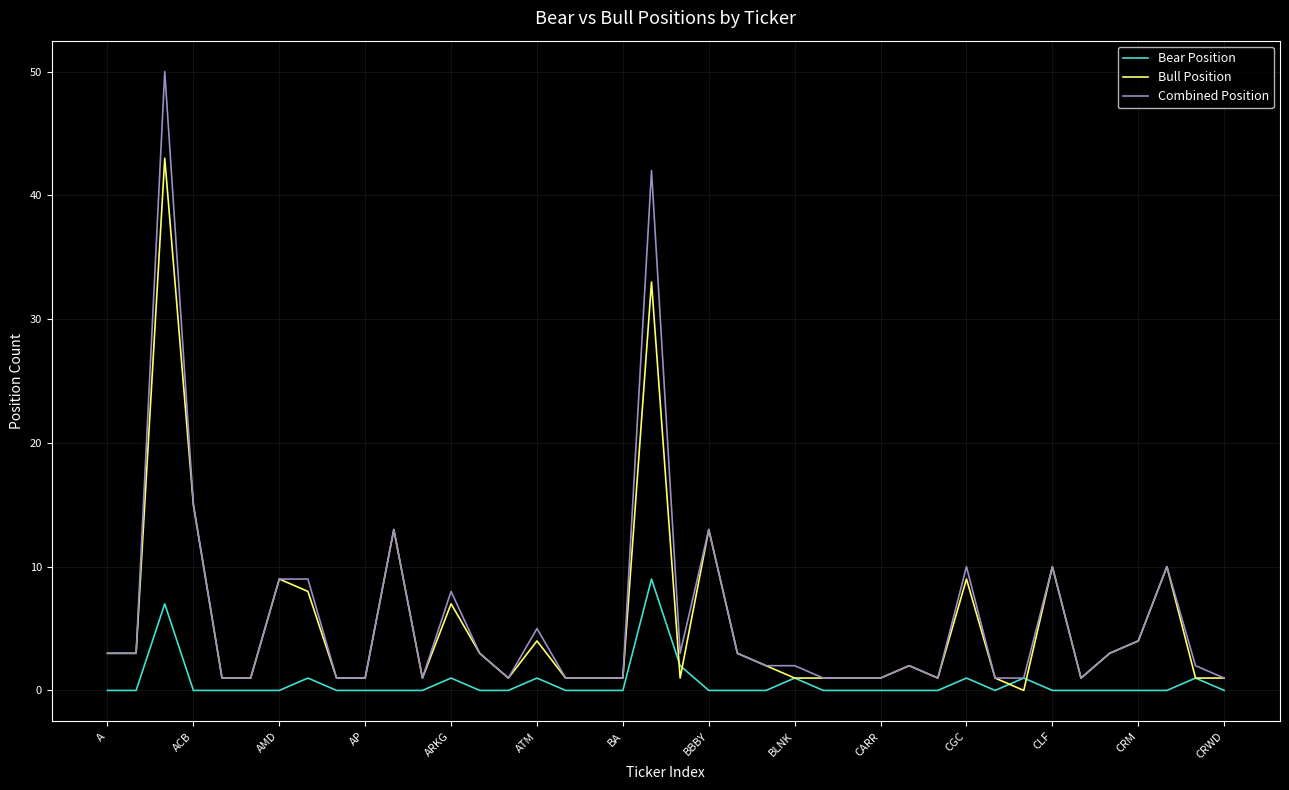

Which series has the largest range (max minus min)?

Combined Position